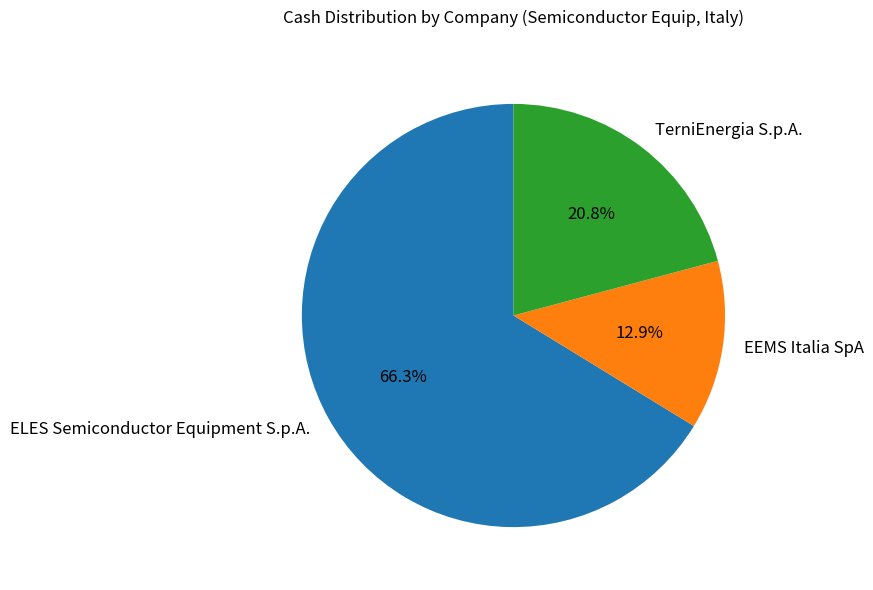

What is the largest slice in the pie chart?

ELES Semiconductor Equipment S.p.A.